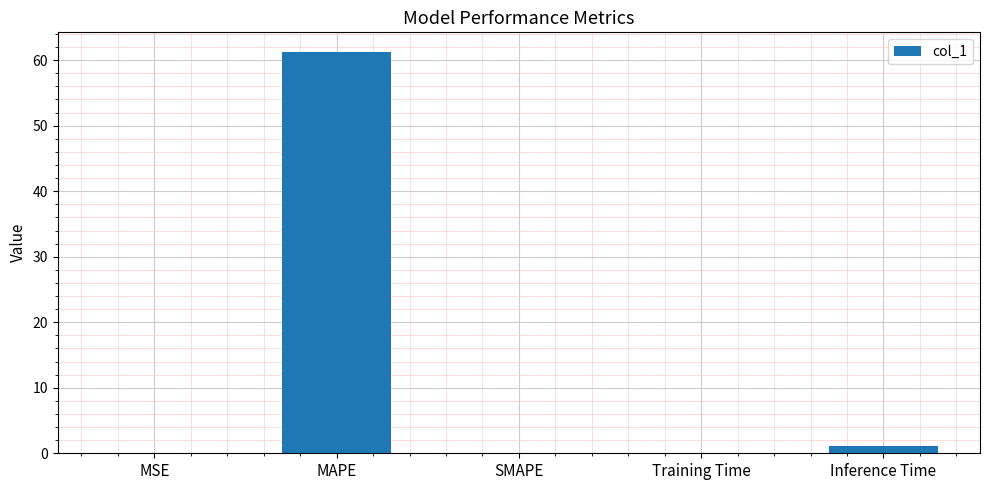

What is the greatest value displayed?

61.2